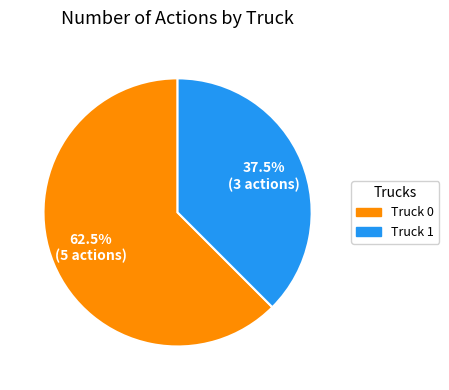

How many slices are in this pie chart?

2